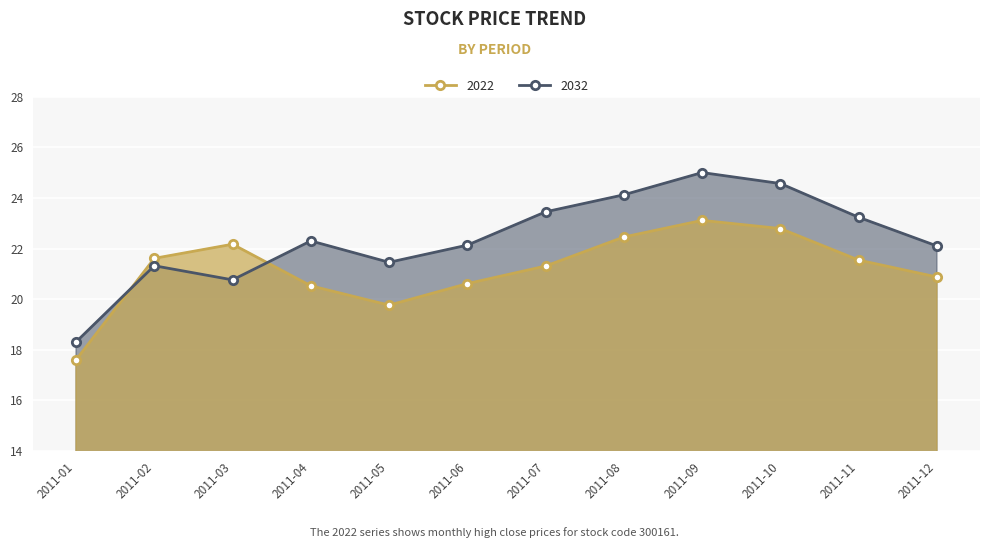

Between which two adjacent categories do 2022 and 2032 first intersect?

2011-01 and 2011-02